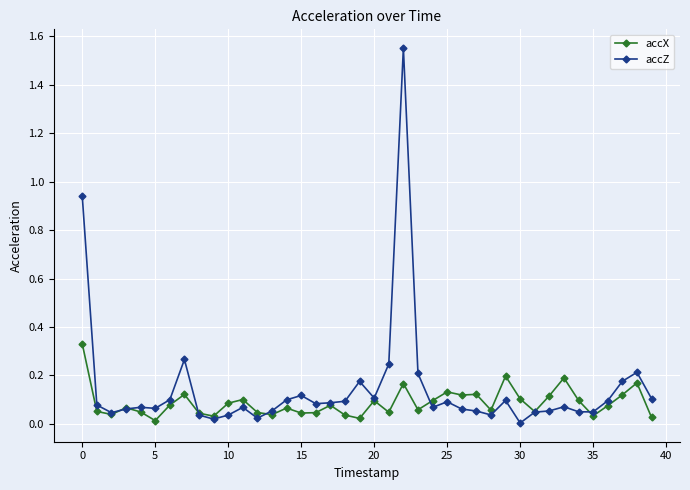

True or false: accZ has more than 1 points higher than both neighbors.

True